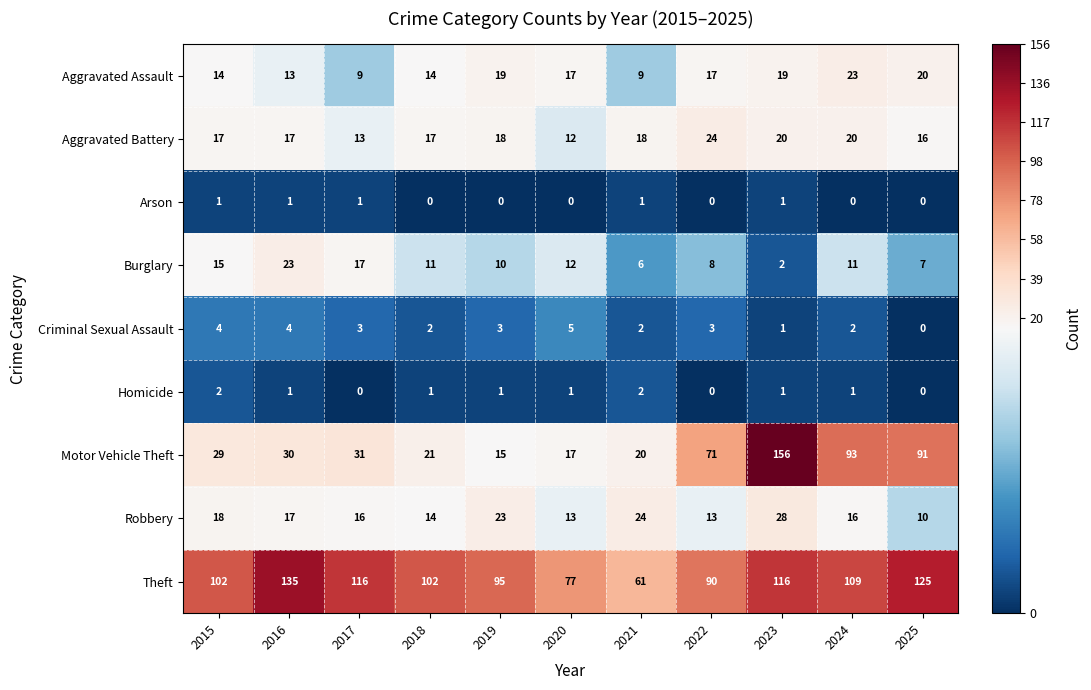

Which series has the largest range (max minus min)?

Motor Vehicle Theft